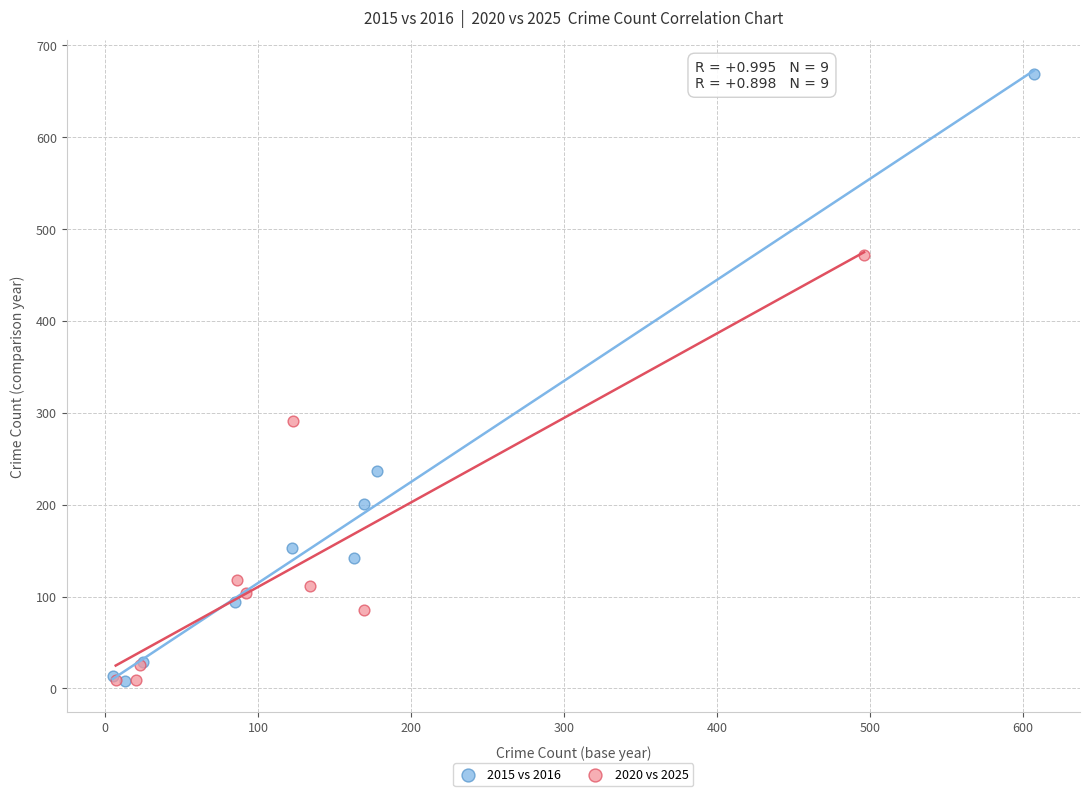

What are all the series names shown in the legend?

2015 vs 2016, 2020 vs 2025